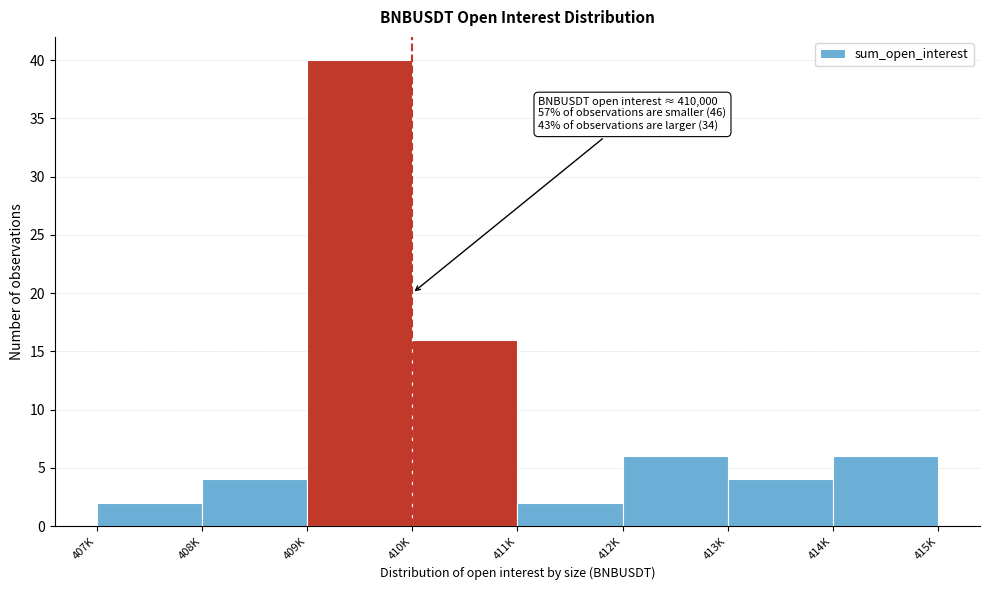

Reading right to left, transcribe all the data shown in this chart.

6	4	6	2	16	40	4	2